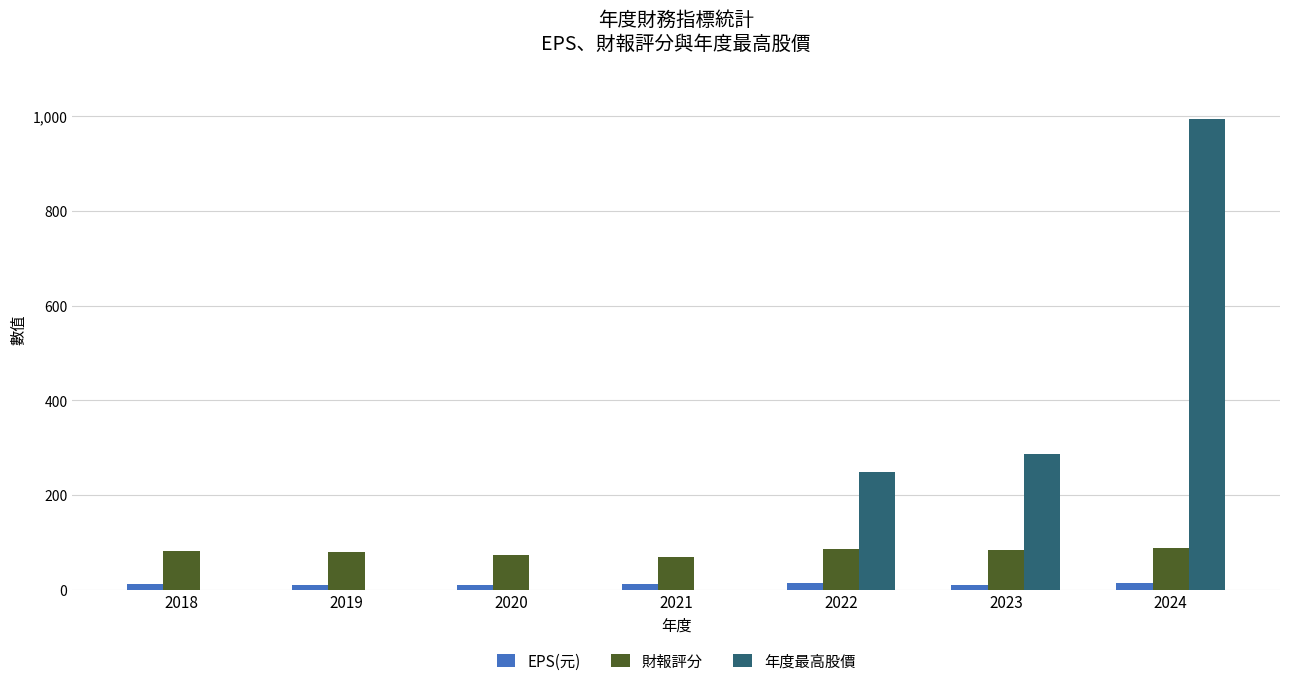

Are the bars horizontal?

No